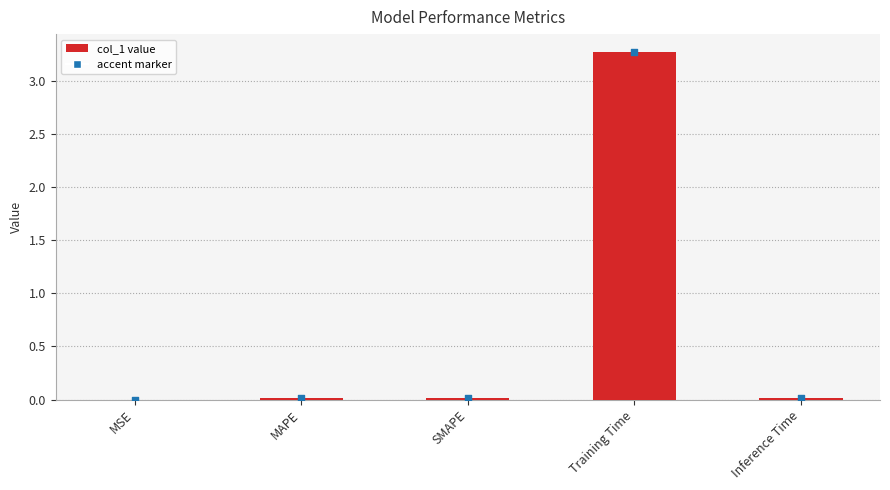

Between MAPE and Training Time, which is larger?

Training Time